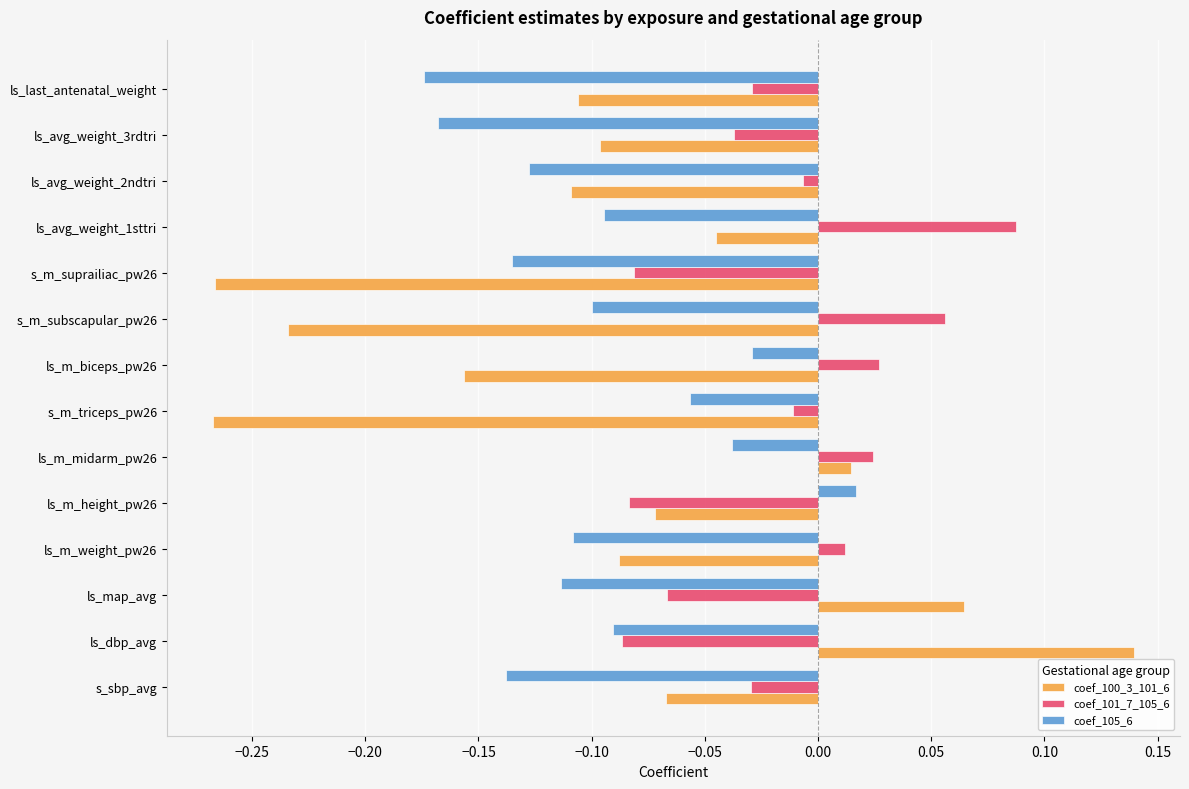

Which series has the widest spread of values?

coef_100_3_101_6